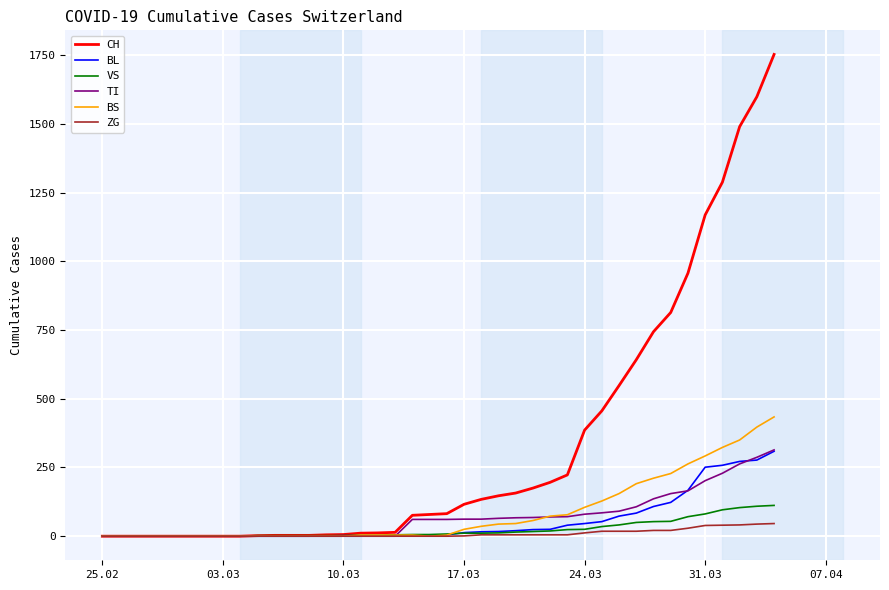

What is the greatest value displayed?

1753